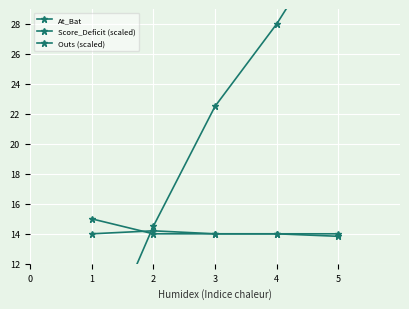

At which category does the chart reach its peak across all series?

5